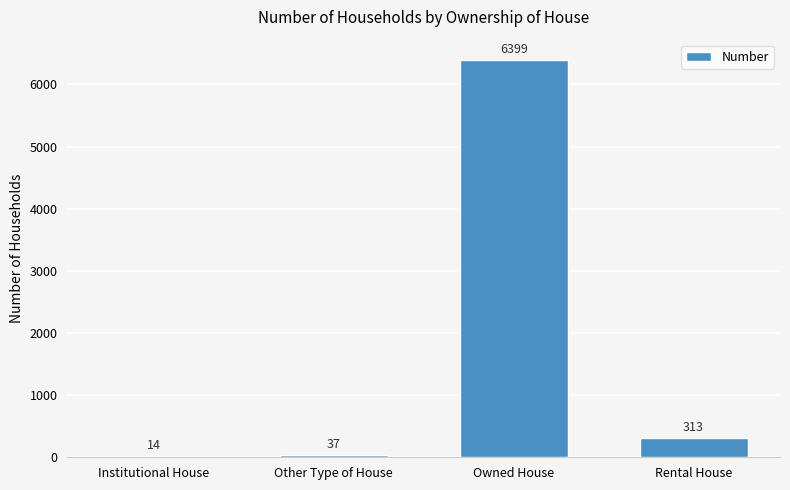

Reading left to right, transcribe all the data shown in this chart.

14	37	6399	313